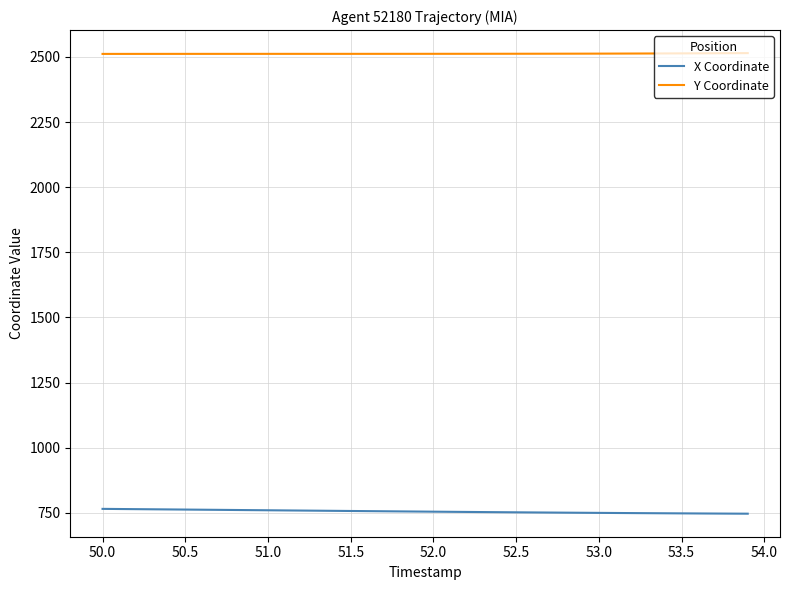

Which series has the largest total across all categories?

Y Coordinate